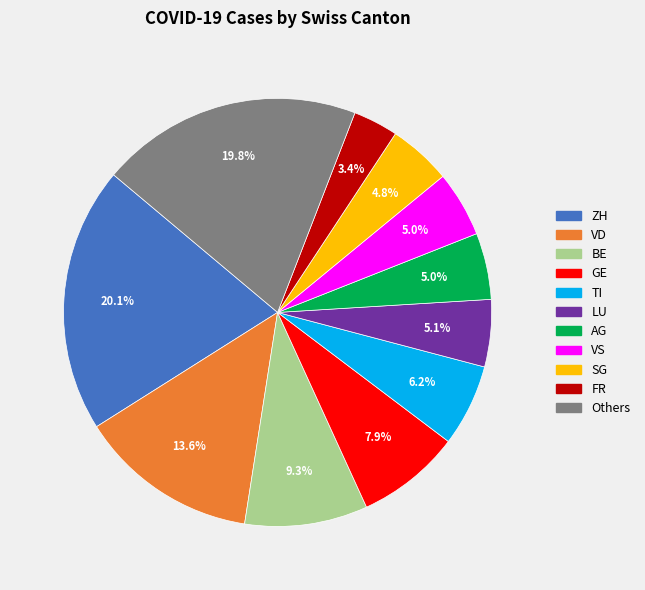

Is there a majority slice in this chart?

No